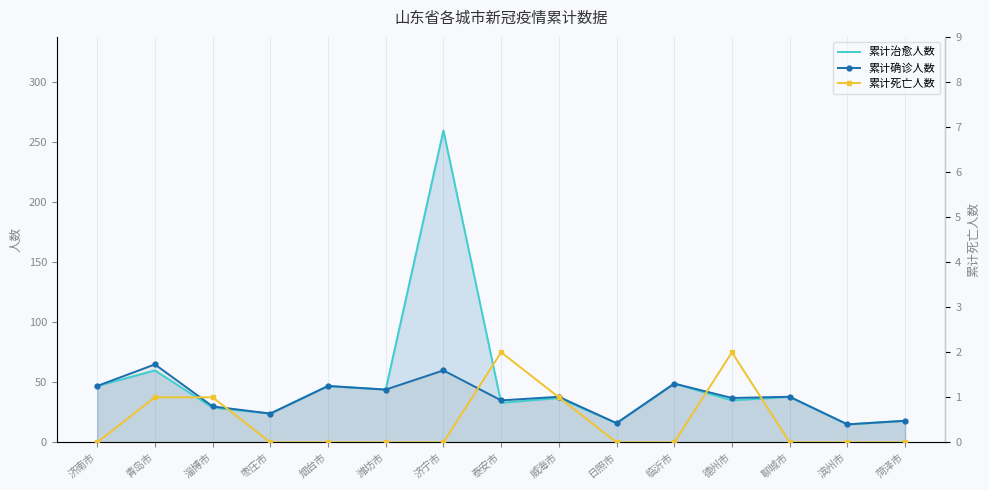

Is the value of 累计死亡人数 at 泰安市 greater than the value of 累计治愈人数 at 菏泽市?

No